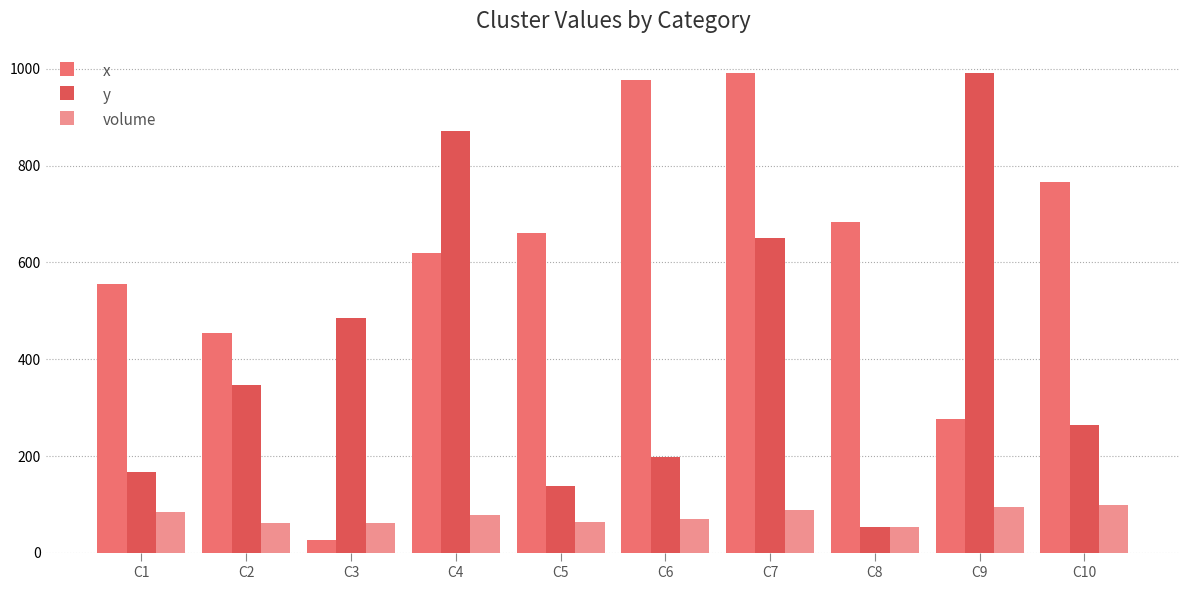

The x series shows 899 at C8. True or false?

False